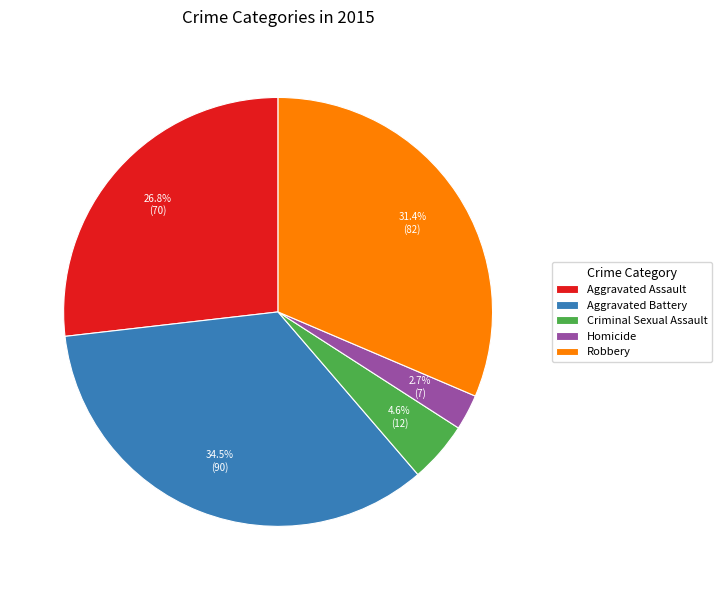

What is the smallest slice in the pie chart?

Homicide